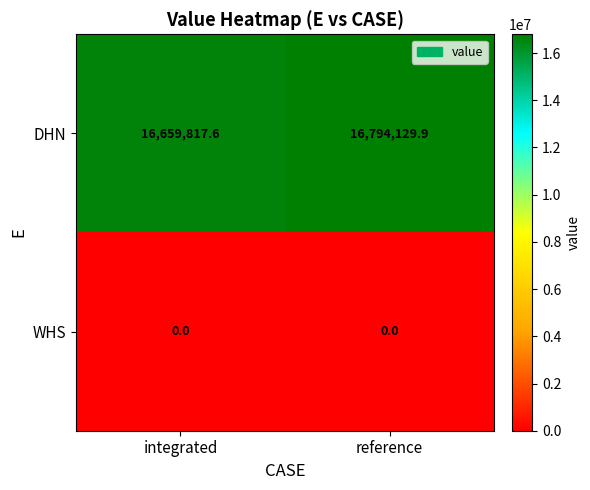

What is the difference between the highest and lowest values at reference?

16794129.9